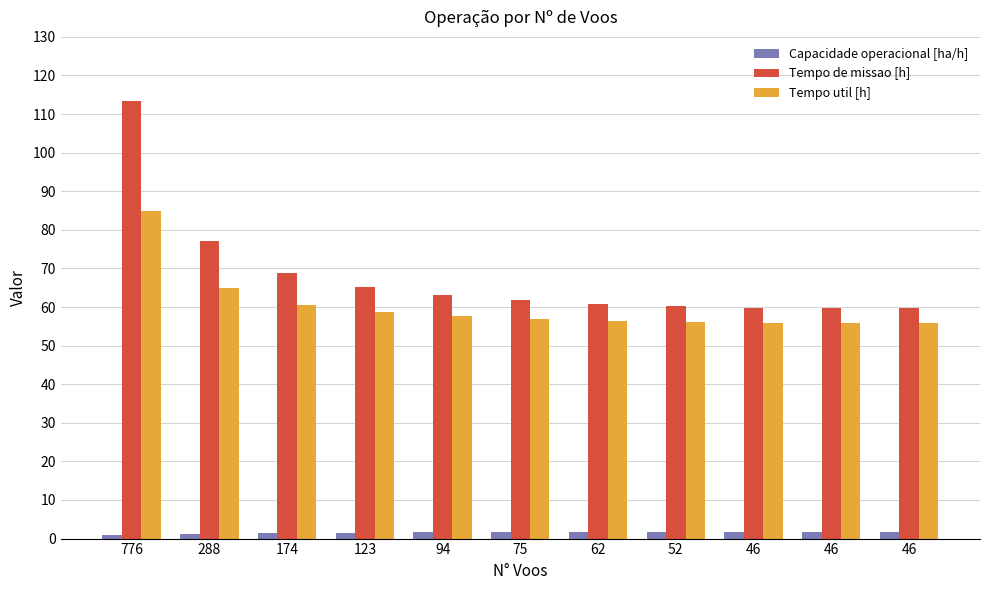

Which series has the largest range (max minus min)?

Tempo de missao [h]